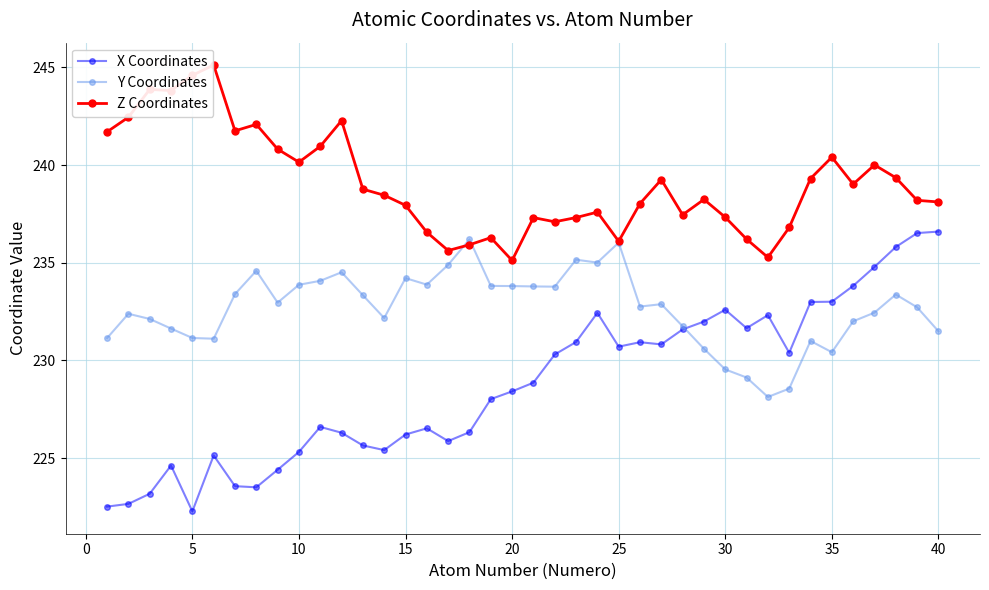

True or false: Y Coordinates has more than 0 interior local peaks.

True